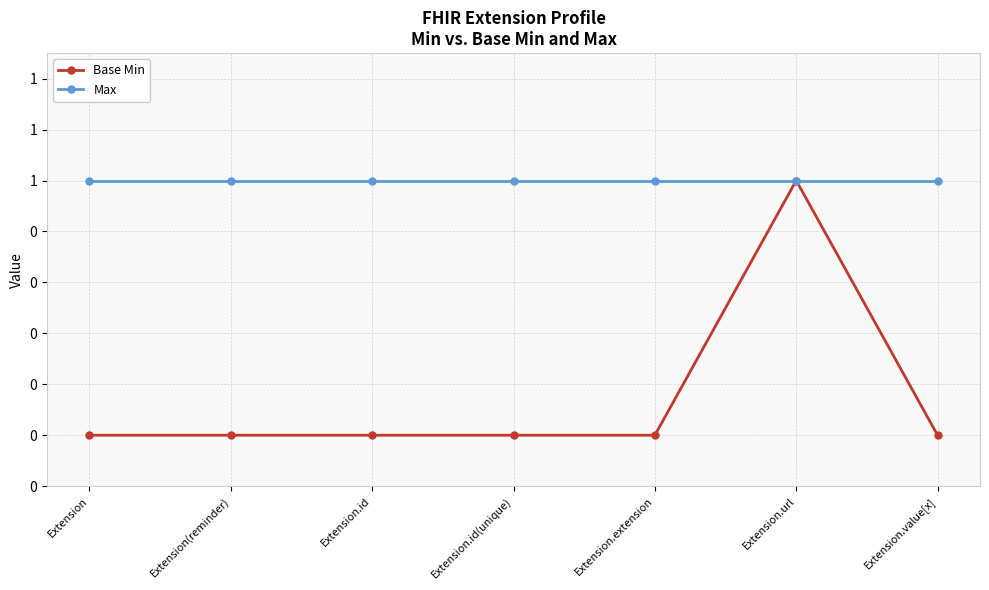

What are all the series names shown in the legend?

Base Min, Max